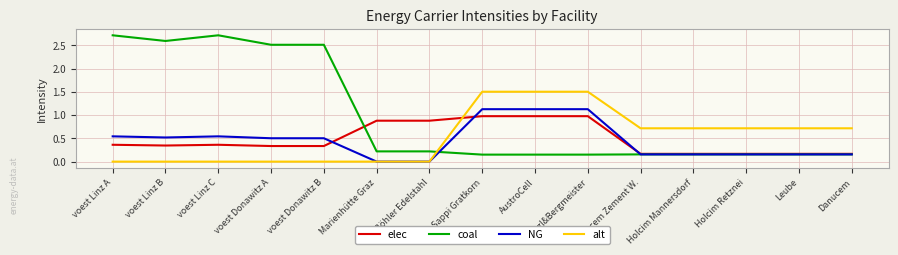

What is the greatest value displayed?

2.7